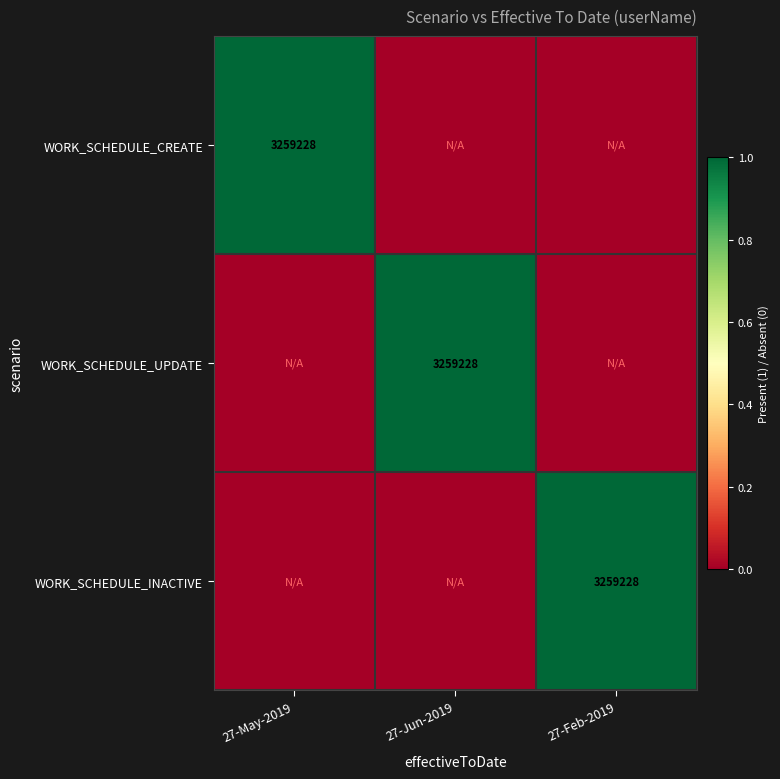

The WORK_SCHEDULE_UPDATE series shows 1821627 at 27-Jun-2019. True or false?

False